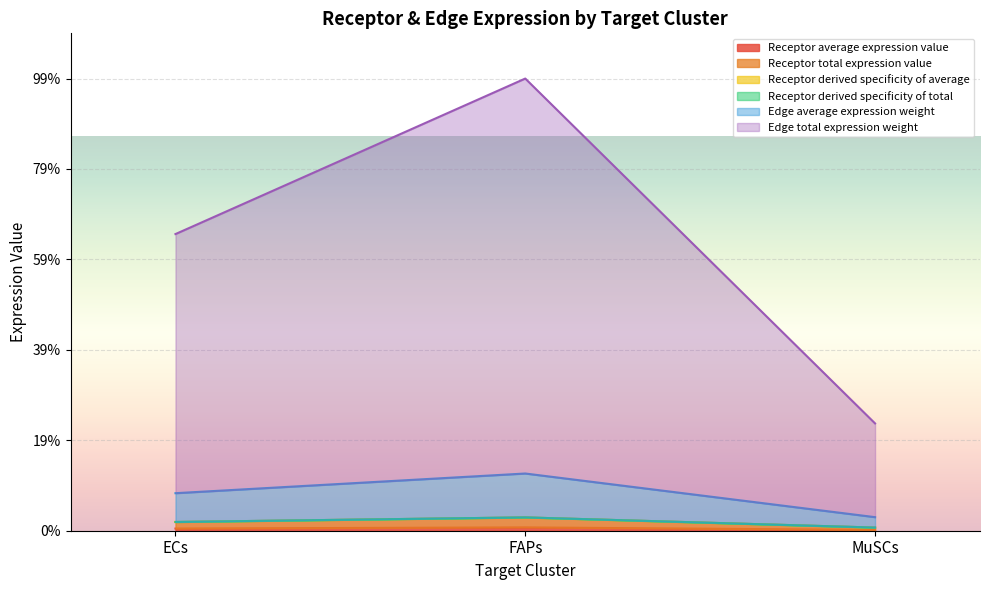

Where is Receptor derived specificity of average nearest to the value 0?

MuSCs